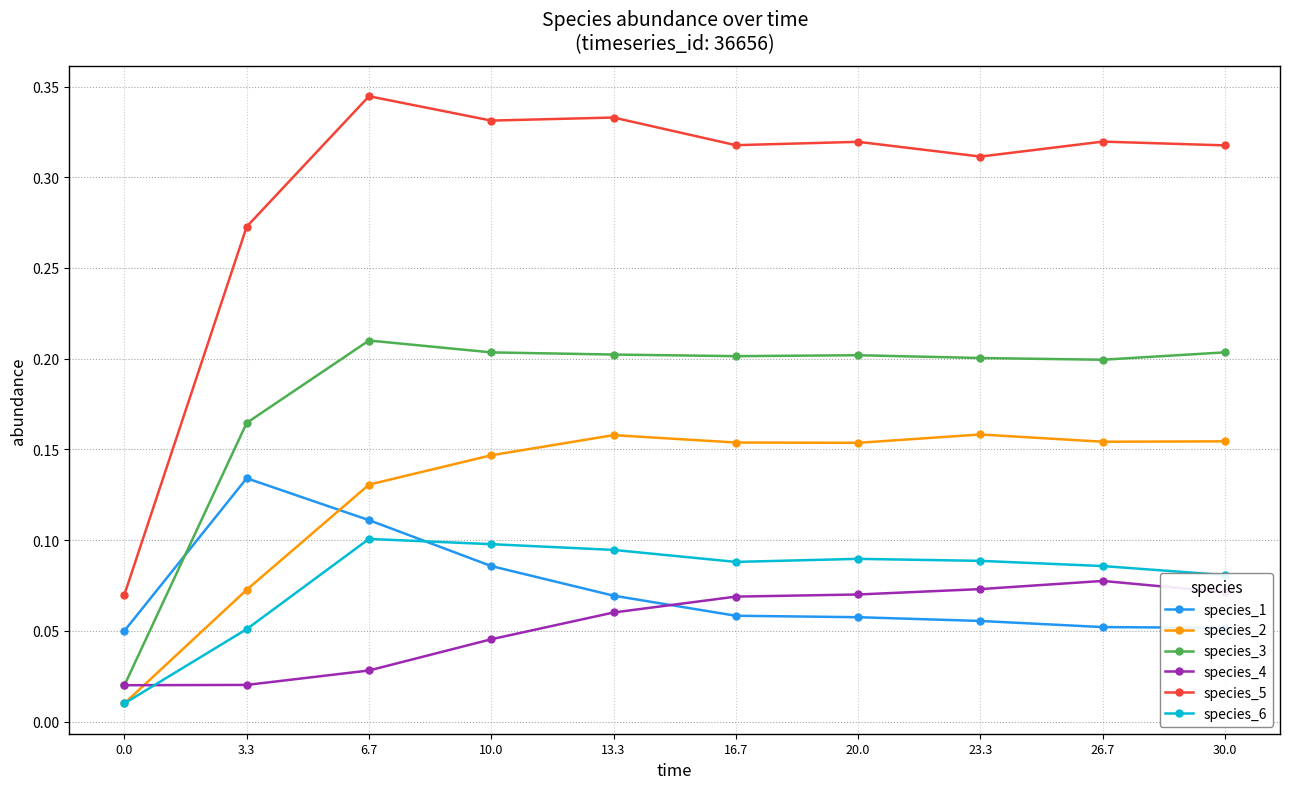

At how many categories does at least one series exceed 0?

10